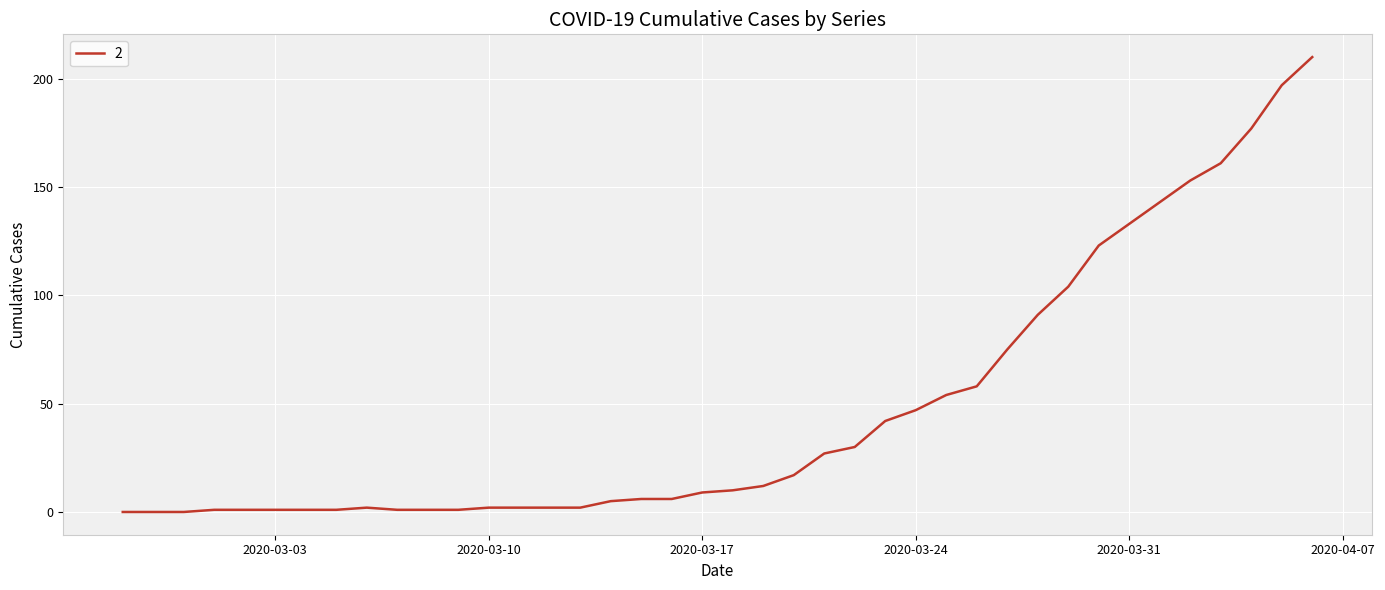

What is the difference between the maximum and minimum values?

210